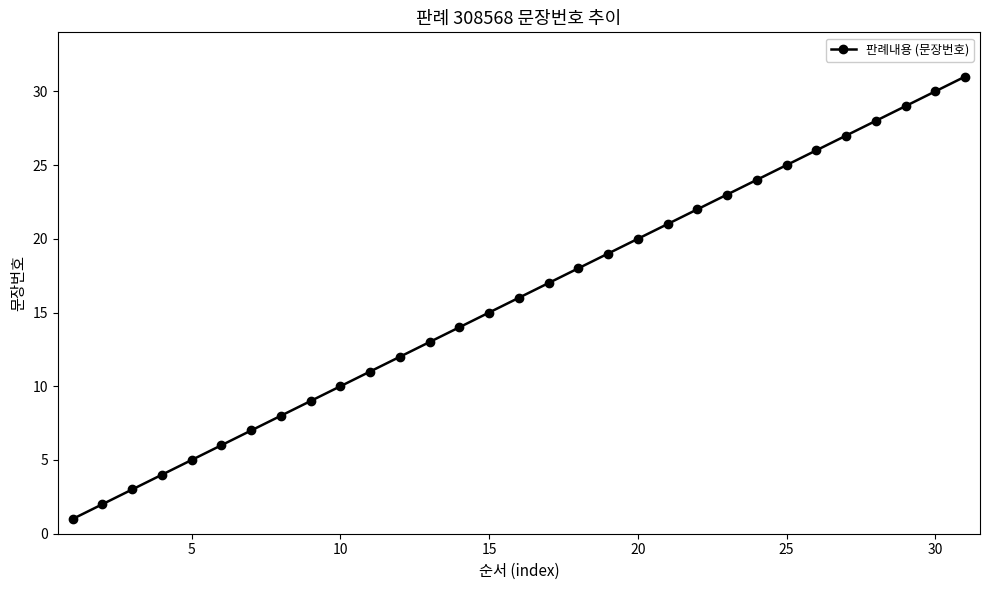

How many categories are shown in the chart?

31